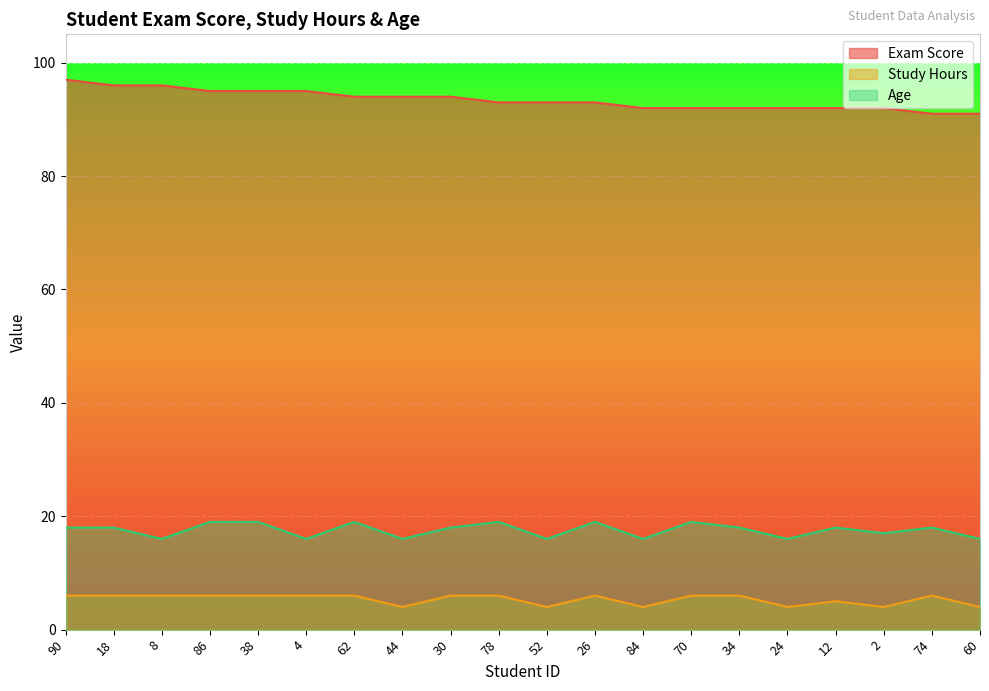

What value does the Study Hours series have at 8?

6